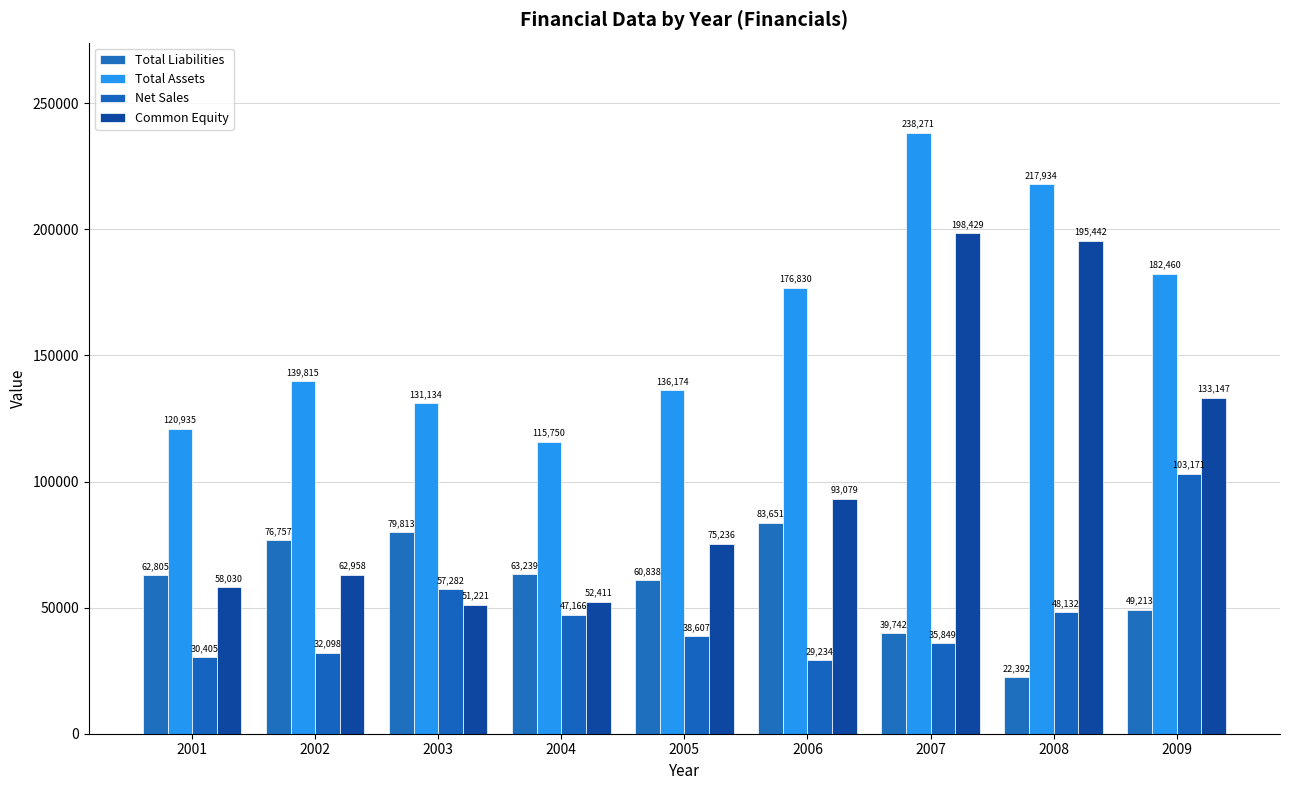

Count the number of data series in this chart.

4